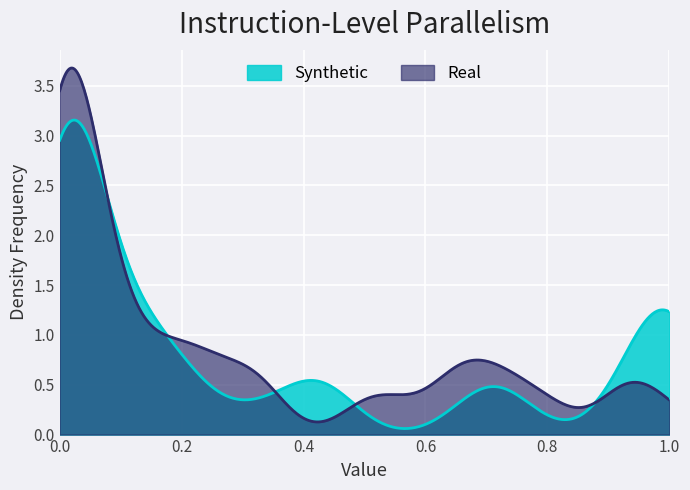

Which series has the largest range (max minus min)?

Real